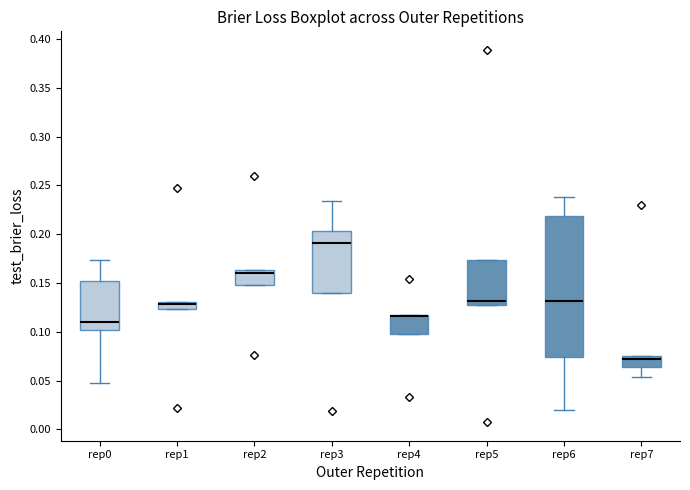

Reading left to right, read every box against the y-axis: the position of its median line, the range the box covers, and the ends of its whiskers. The values are not printed on the chart, so give them approximately, as read against the axis.

rep0: median 0.110, box 0.100 to 0.150, whiskers 0.050 to 0.175
rep1: median 0.130 (just below the box's upper edge), box 0.125 to 0.130, whiskers 0.125 to 0.130
rep2: median 0.160, box 0.150 to 0.165, whiskers 0.150 to 0.165
rep3: median 0.190, box 0.140 to 0.205, whiskers 0.140 to 0.235
rep4: median 0.115 (drawn on the box's upper edge), box 0.100 to 0.120, whiskers 0.100 to 0.120
rep5: median 0.130 (just above the box's lower edge), box 0.130 to 0.175, whiskers 0.130 to 0.175
rep6: median 0.130, box 0.075 to 0.220, whiskers 0.020 to 0.240
rep7: median 0.075 (just below the box's upper edge), box 0.065 to 0.075, whiskers 0.055 to 0.075